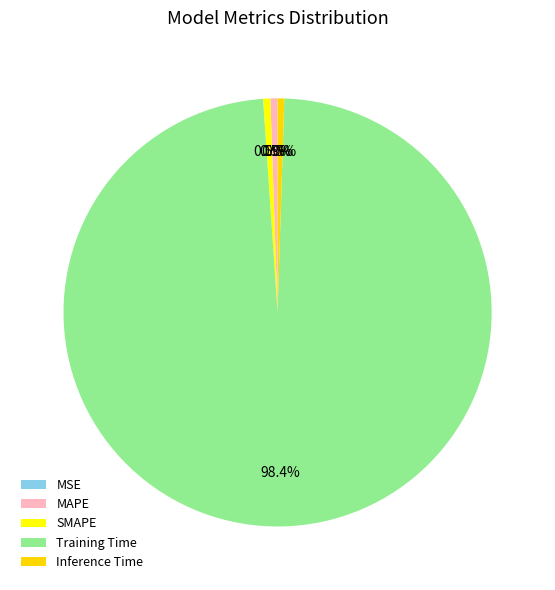

What is the largest slice in the pie chart?

Training Time